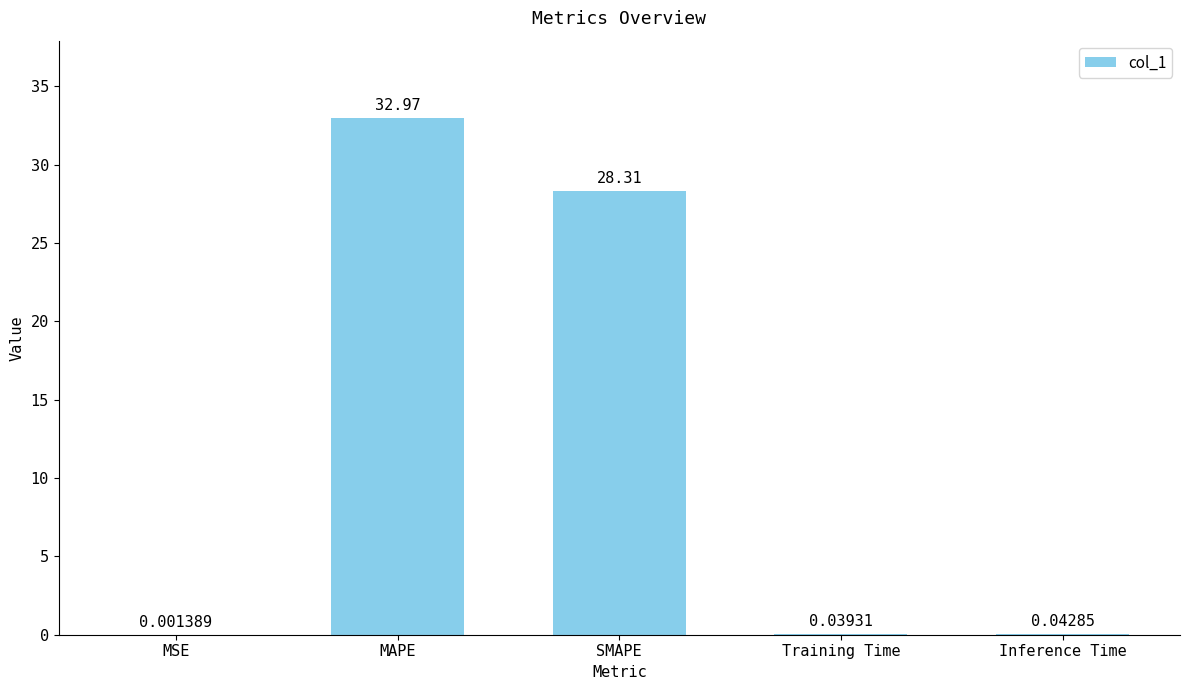

What is the sum of the values at MAPE and Inference Time?

33.0